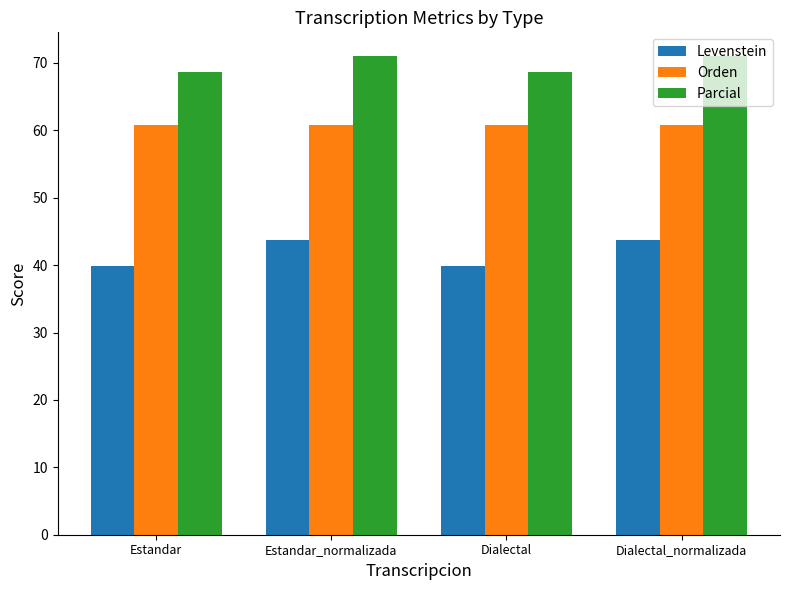

True or false: Parcial has a value of 68.7 at Dialectal.

True